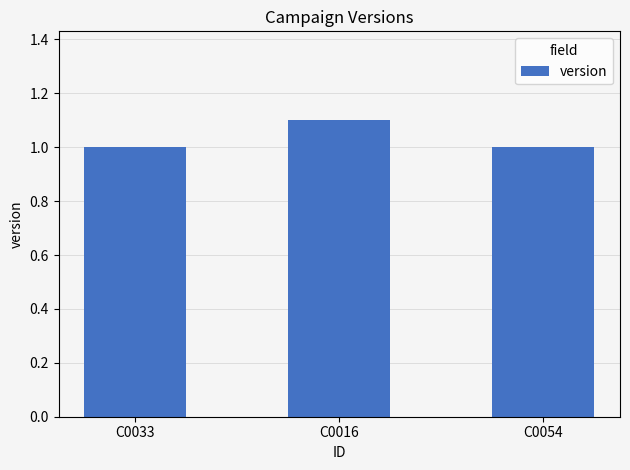

Reading right to left, transcribe all the data shown in this chart.

1.0	1.1	1.0